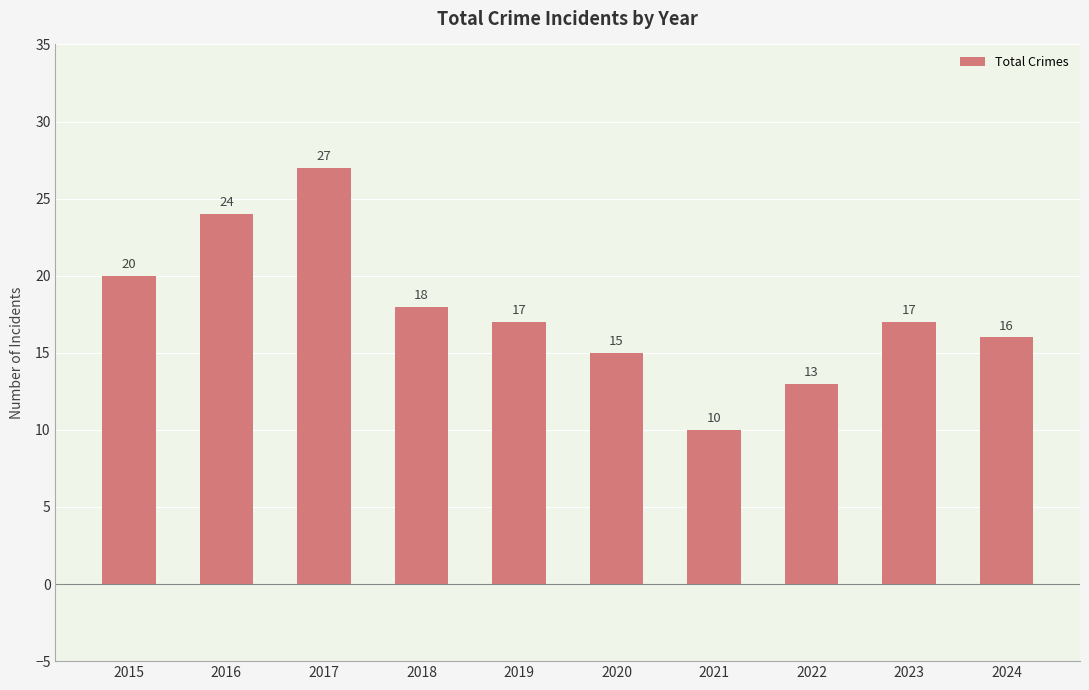

What is the average value?

18